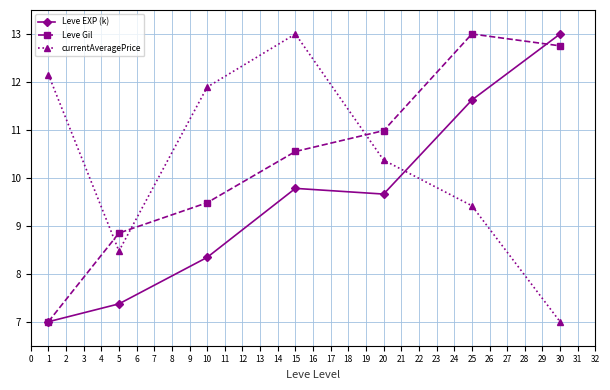

What is the average value of the Leve Gil series?

10.4